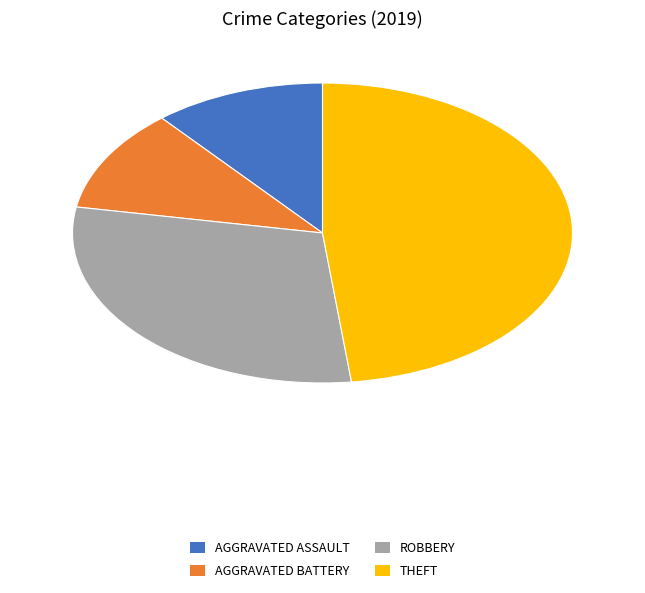

Which category has the biggest portion of the pie?

THEFT